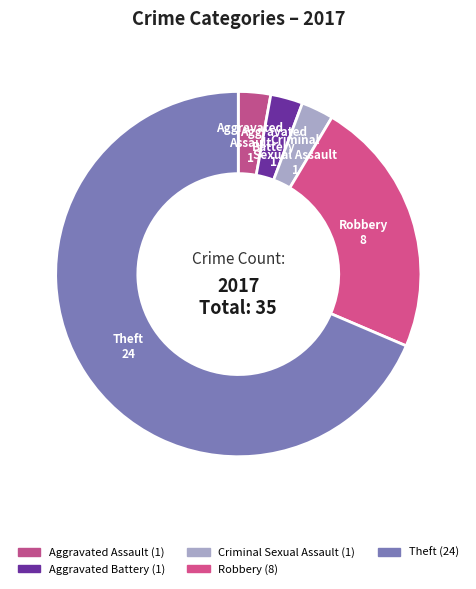

Is there any slice that represents more than half of the pie?

Yes